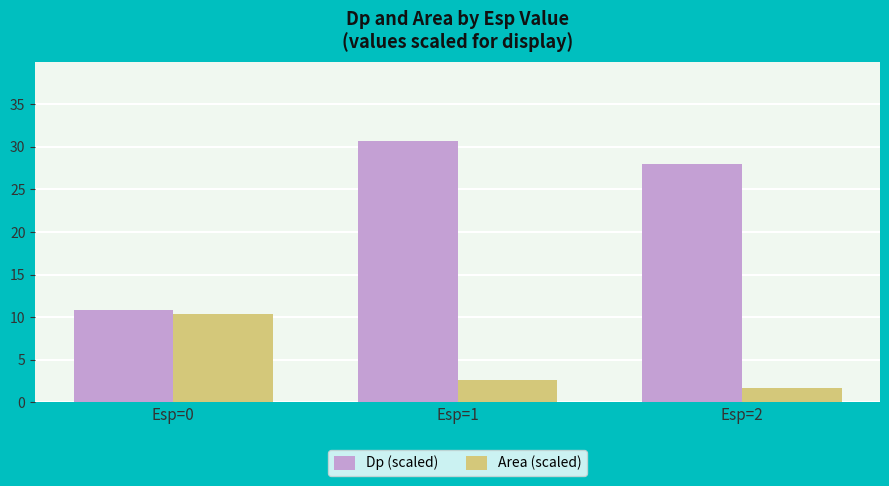

What is the average value of the Area (scaled) series?

4.9